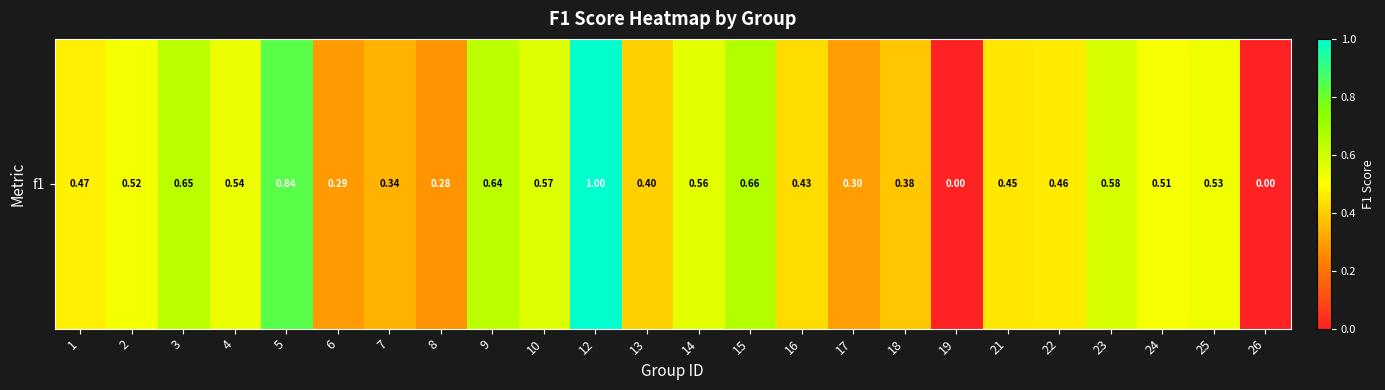

Rank the categories by value from highest to lowest.

12, 5, 15, 3, 9, 23, 10, 14, 4, 25, 2, 24, 1, 22, 21, 16, 13, 18, 7, 17, 6, 8, 19, 26